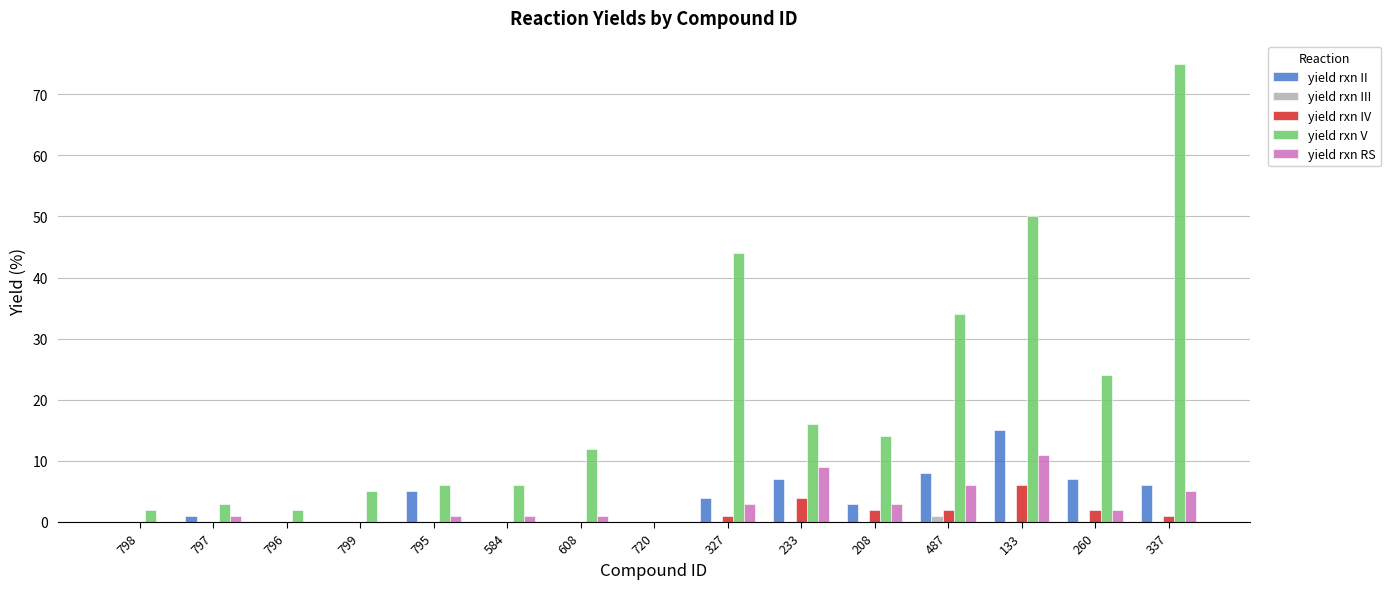

Between 720 and 260, which series saw the biggest shift?

yield rxn V